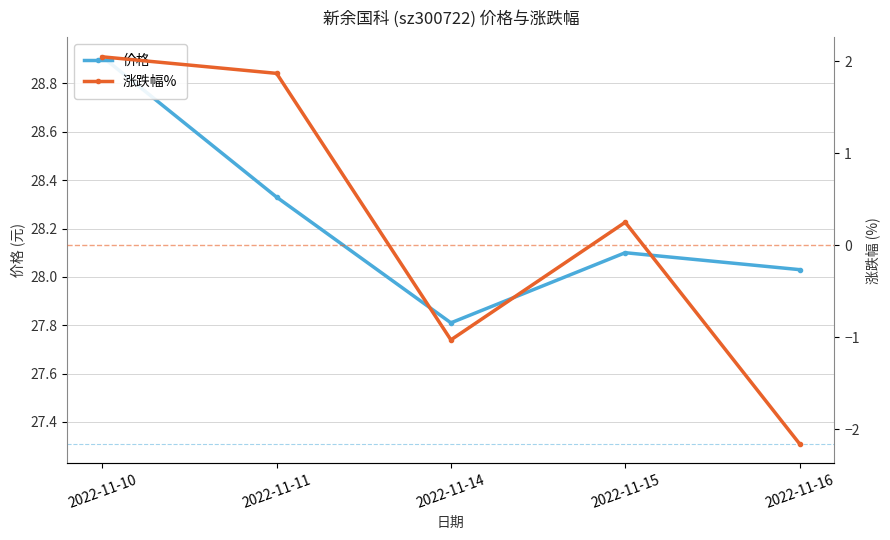

Where is 涨跌幅% nearest to the value 0?

2022-11-15